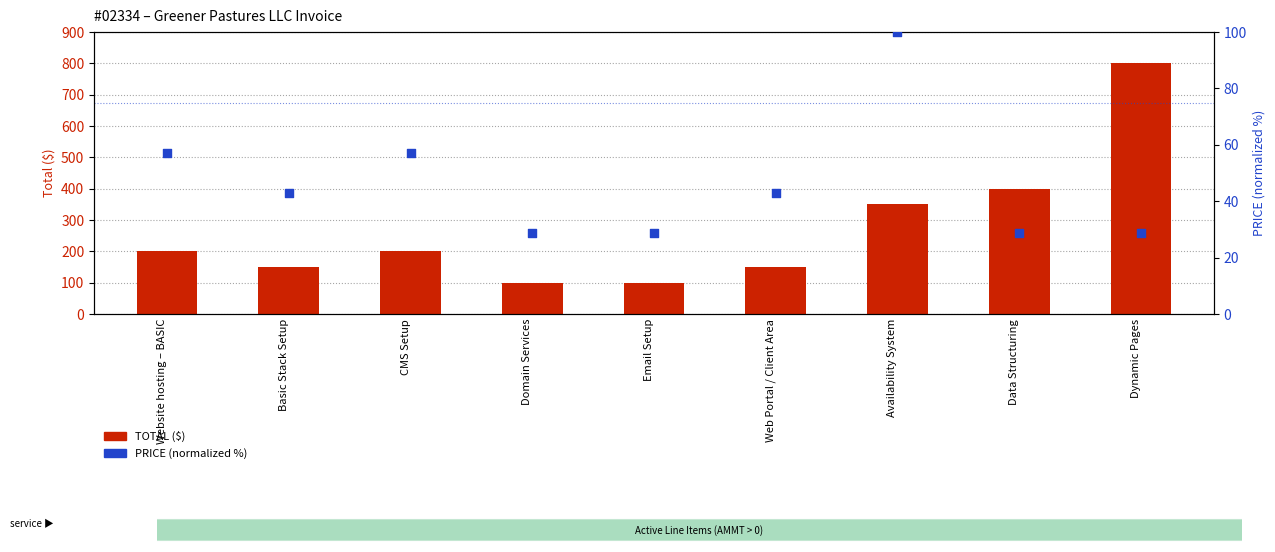

What are all the series names shown in the legend?

TOTAL ($), PRICE (normalized %)